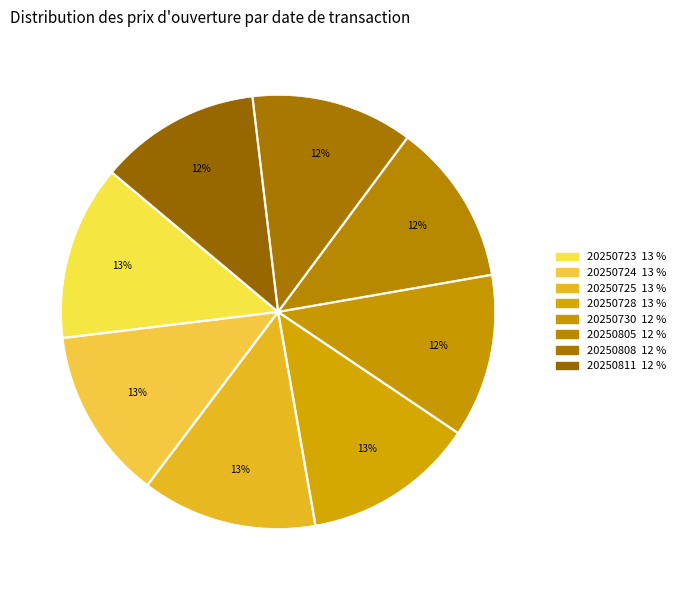

Rank the categories by value from lowest to highest.

20250811, 20250808, 20250805, 20250730, 20250724, 20250728, 20250723, 20250725